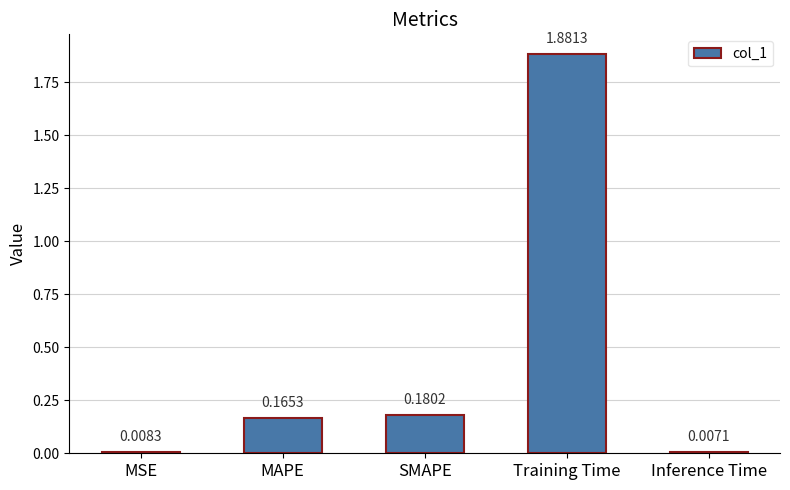

At which label is the value closest to 0?

Inference Time